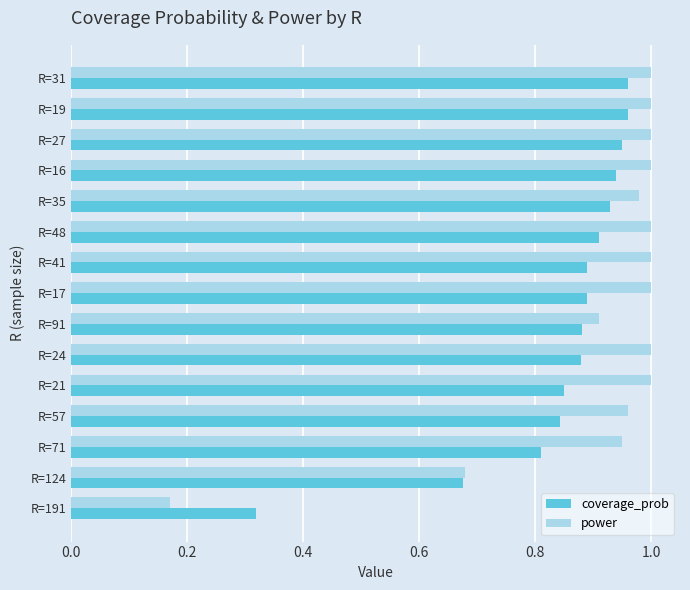

Where is coverage_prob nearest to the value 0?

R=191